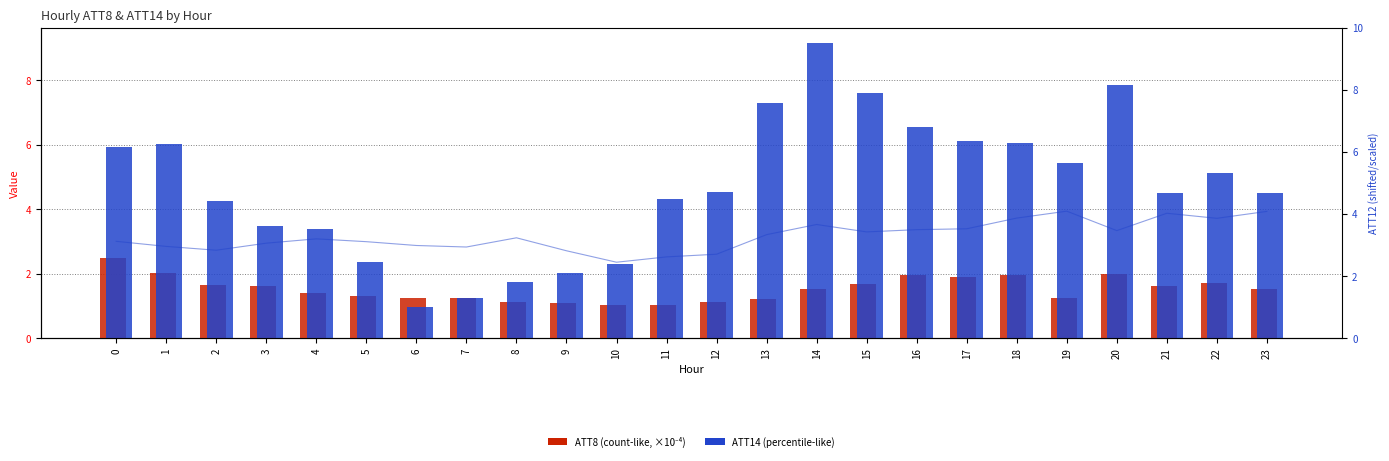

What is the value of the ATT14 bar at the 23rd from the left?

5.1